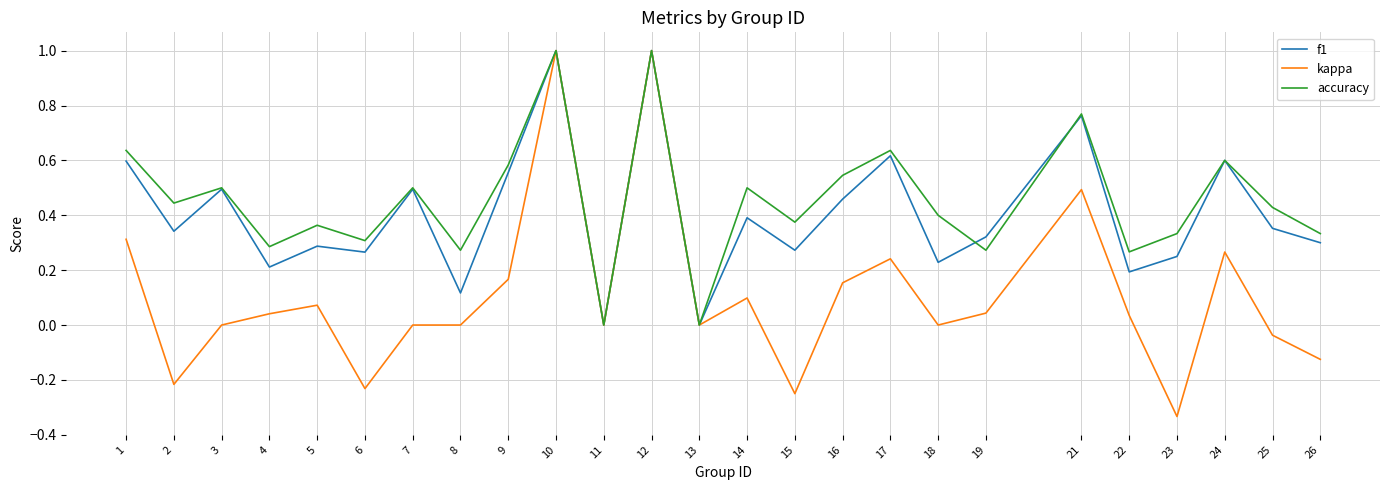

What are all the series names shown in the legend?

f1, kappa, accuracy